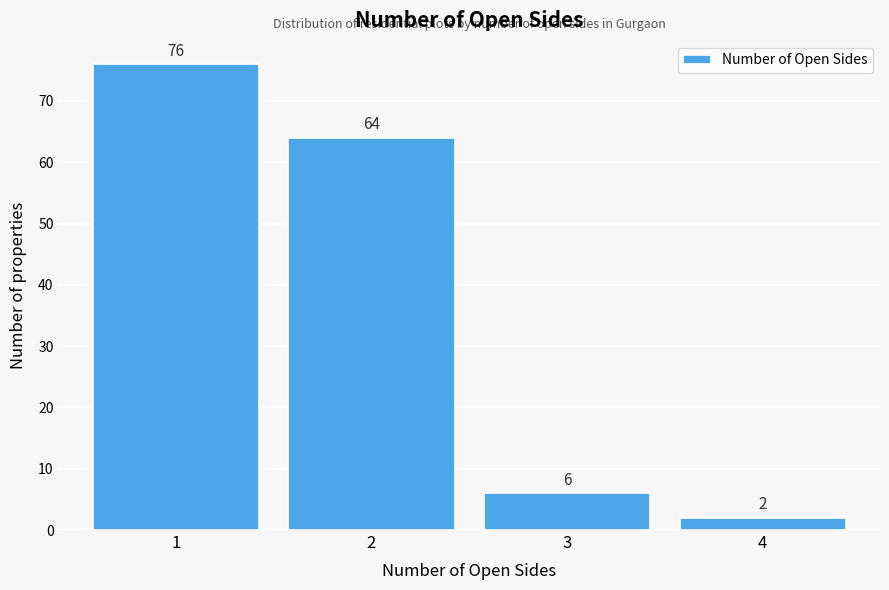

Reading left to right, transcribe all the data shown in this chart.

1=76	2=64	3=6	4=2